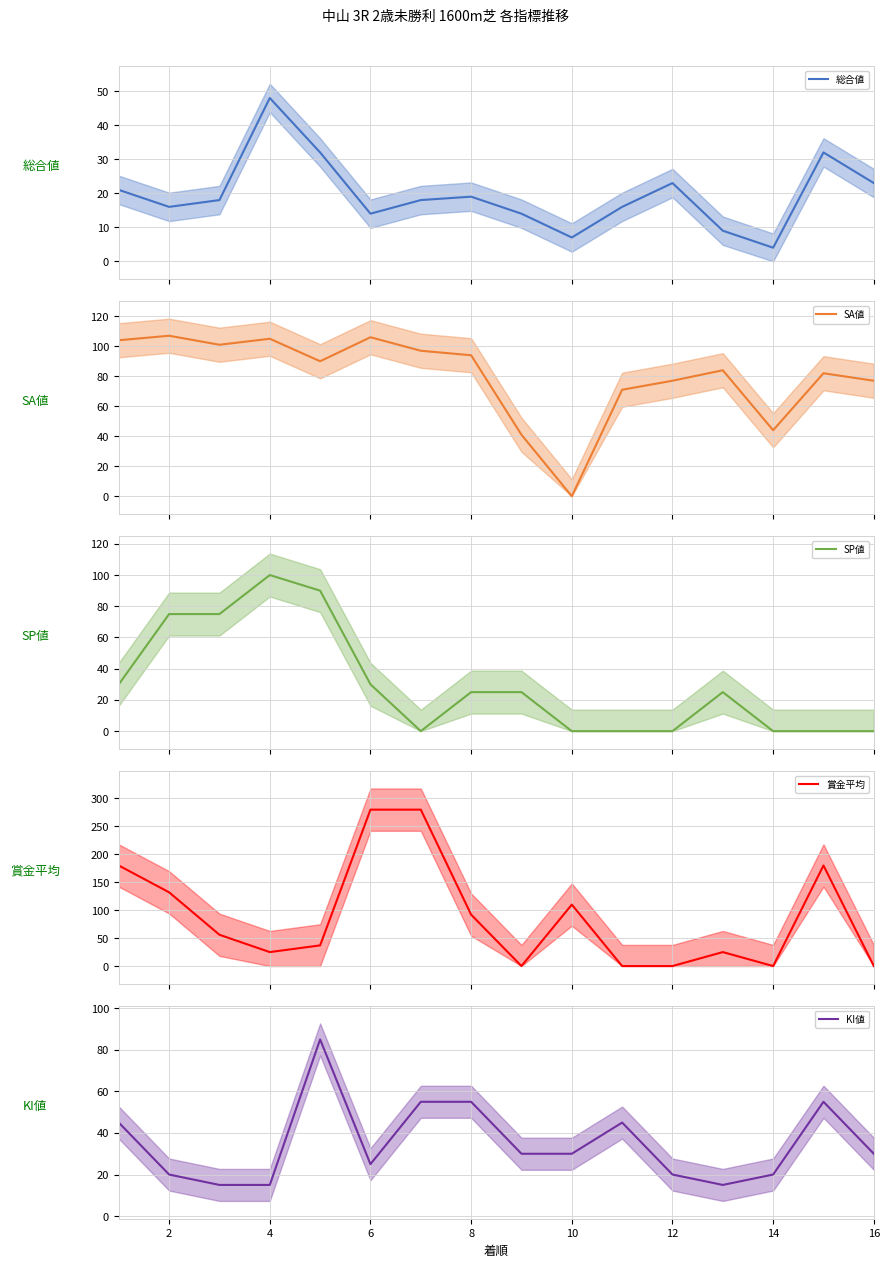

True or false: SA値 has more than 0 interior local peaks.

True